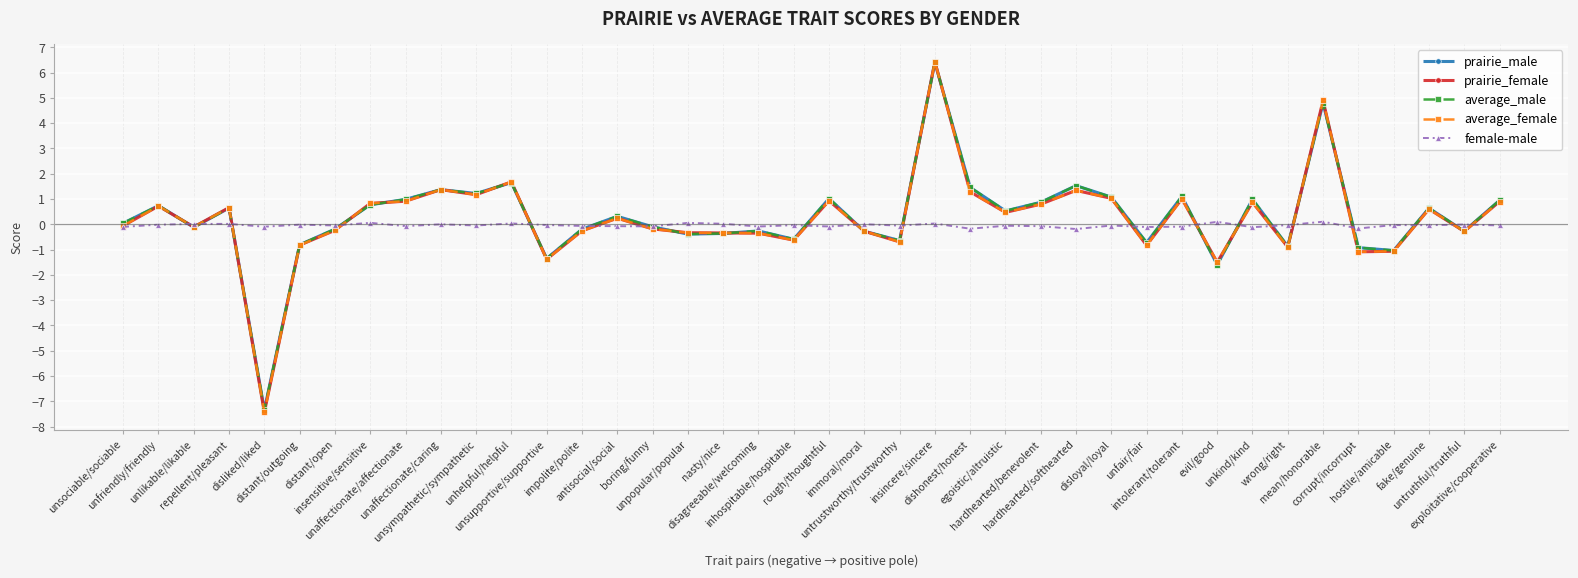

What is the value of the prairie_male point at the 29th from the left?

1.1